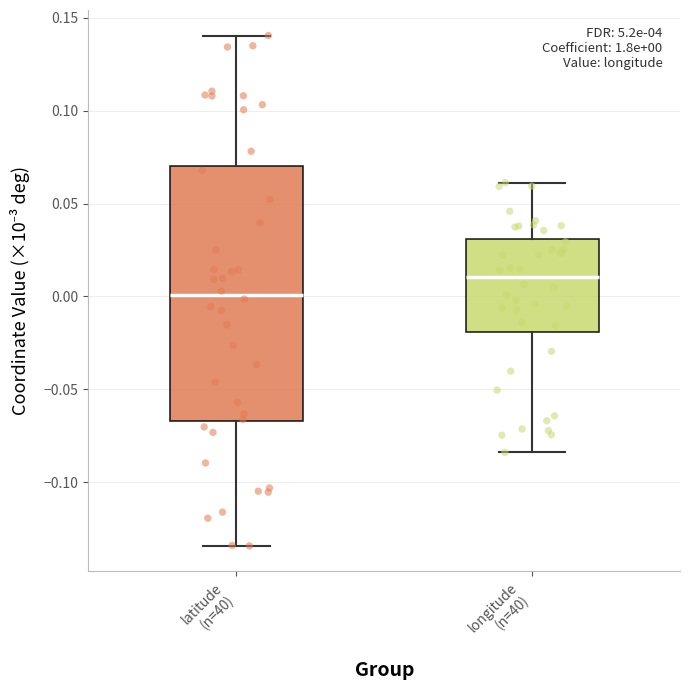

Comparing the boxes themselves (not the whiskers), which one is the tallest?

latitude (n=40)